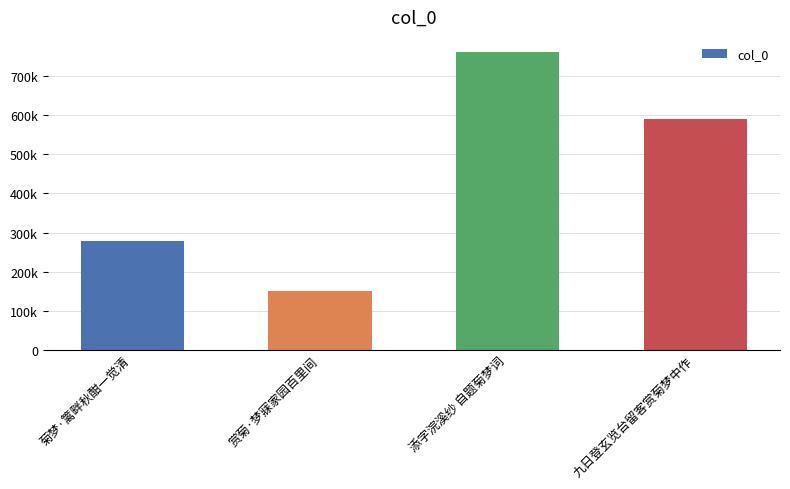

What is the sum of all values?

1778636